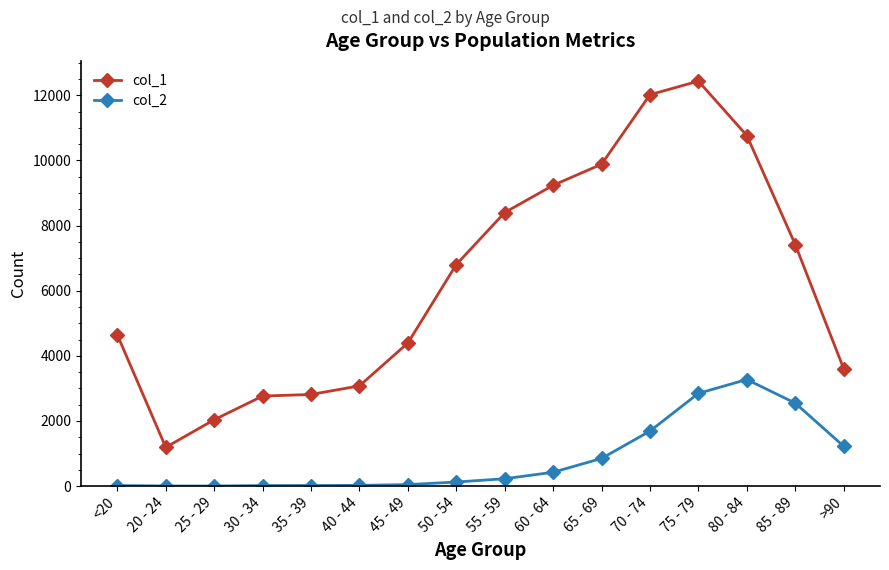

The col_1 series shows 951 at >90. True or false?

False